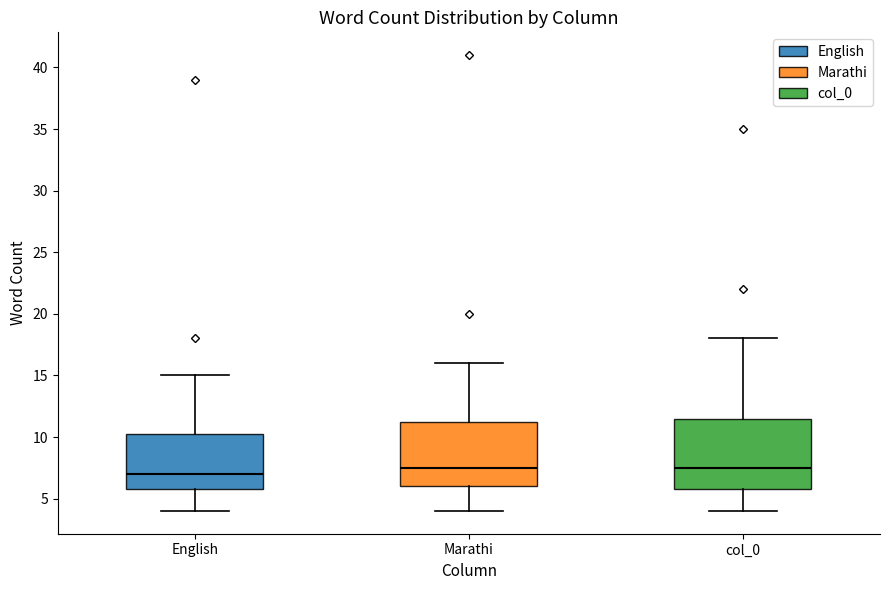

Reading left to right, read every box against the y-axis: the position of its median line, the range the box covers, and the ends of its whiskers. The values are not printed on the chart, so give them approximately, as read against the axis.

English: median 7.0, box 6.0 to 10.5, whiskers 4.0 to 15.0
Marathi: median 7.5, box 6.0 to 11.5, whiskers 4.0 to 16.0
col_0: median 7.5, box 6.0 to 11.5, whiskers 4.0 to 18.0